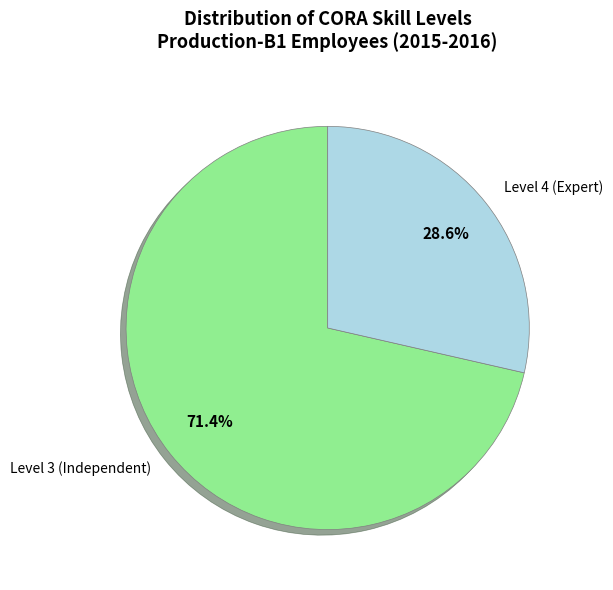

Which slice is the largest?

Level 3 (Independent)